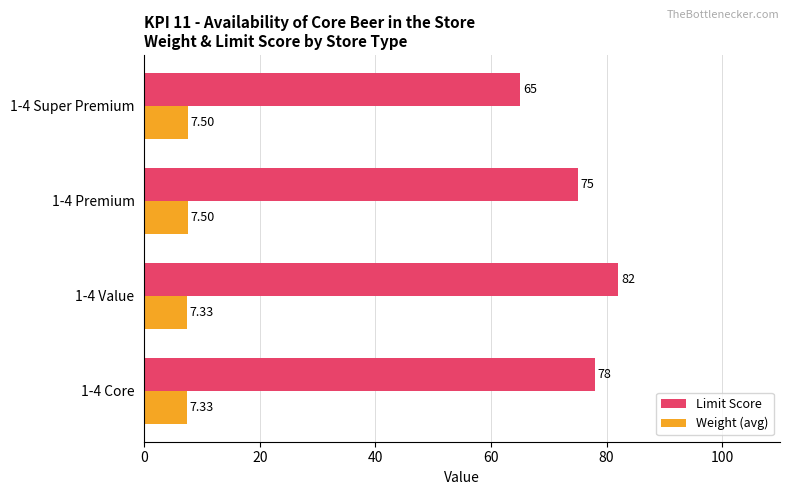

How many distinct data groups are displayed?

2